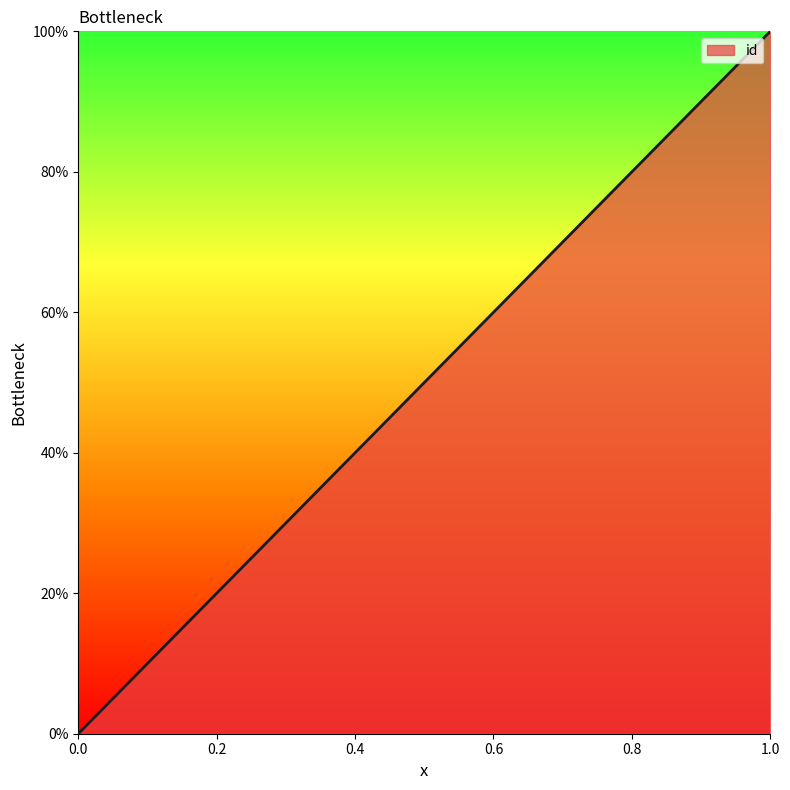

Does the chart display data point markers on the line(s)?

No